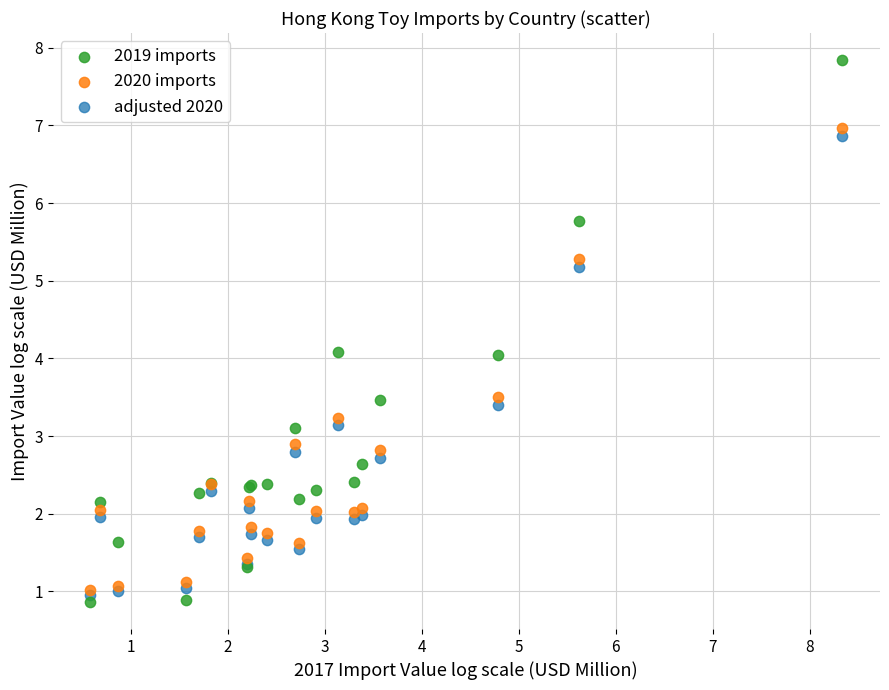

Which series contains the highest Y value?

2019 imports